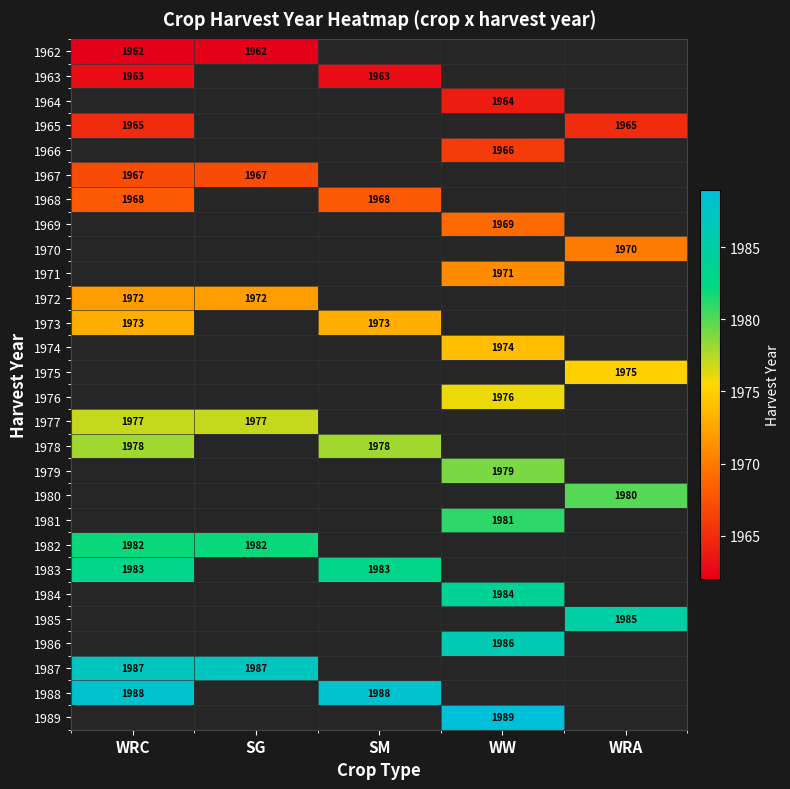

The 1977 series shows 408 at SG. True or false?

False